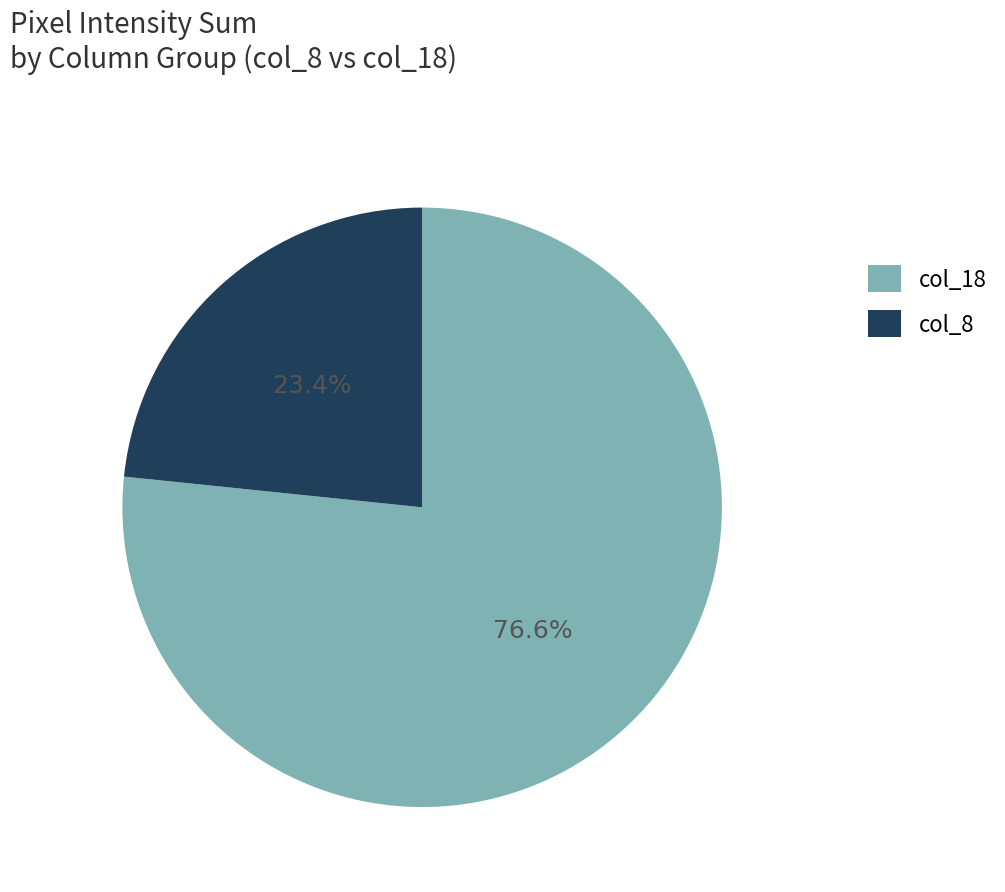

Rank the categories by value from lowest to highest.

col_8, col_18